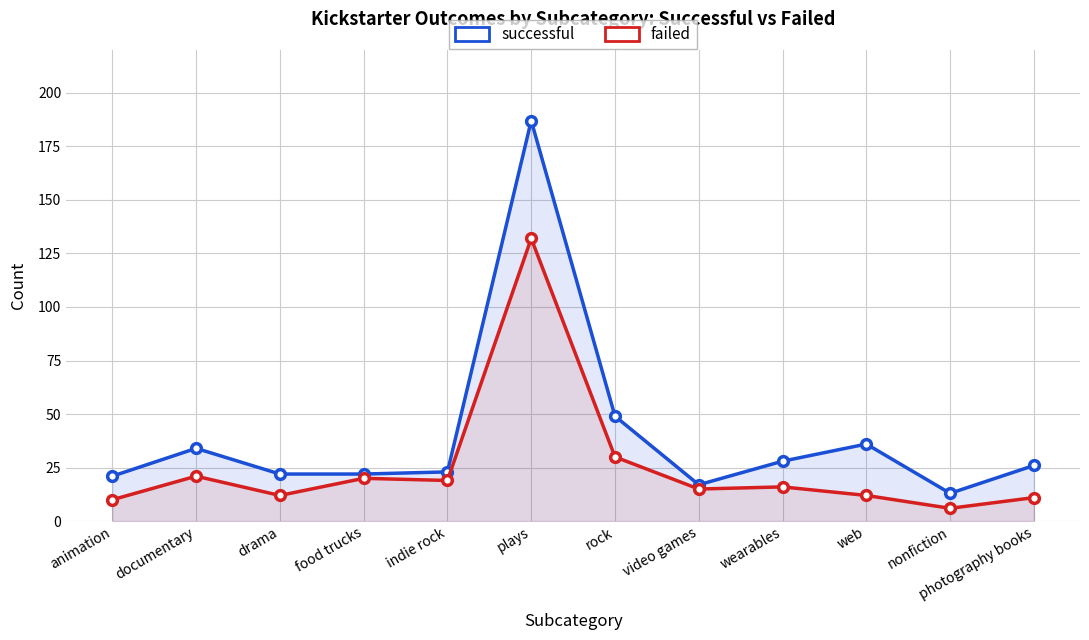

At food trucks, list the series in order from smallest to largest.

failed, successful